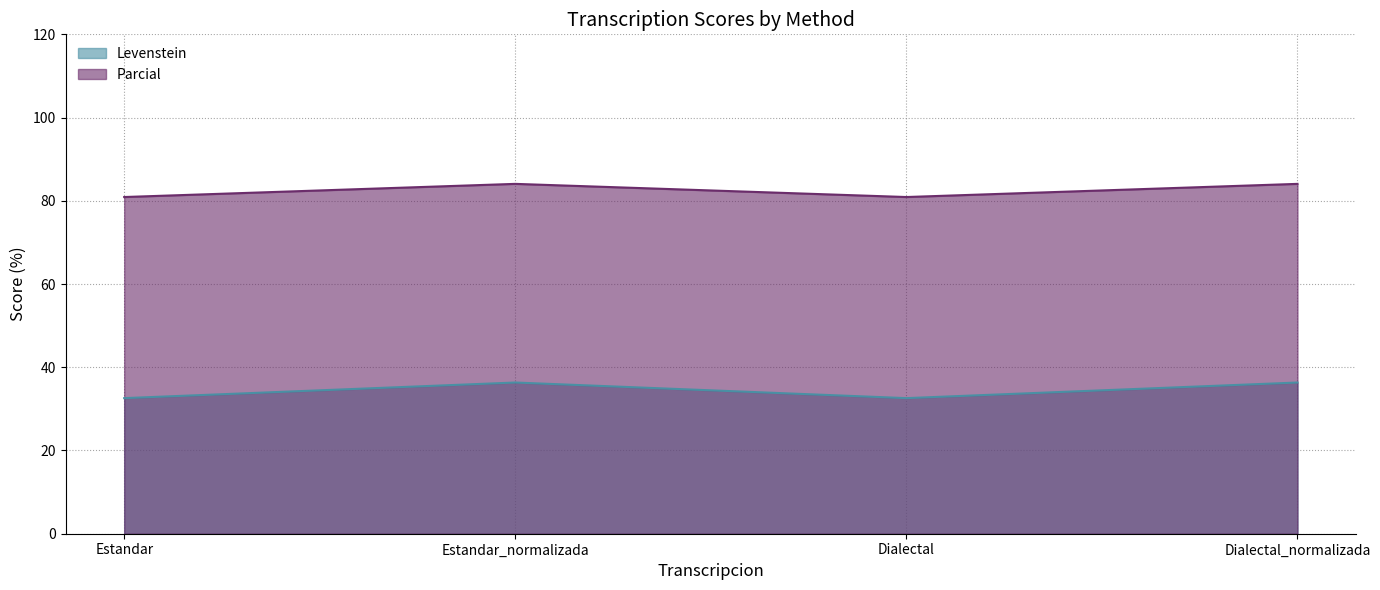

At which category is the sum across all series the highest?

Estandar_normalizada